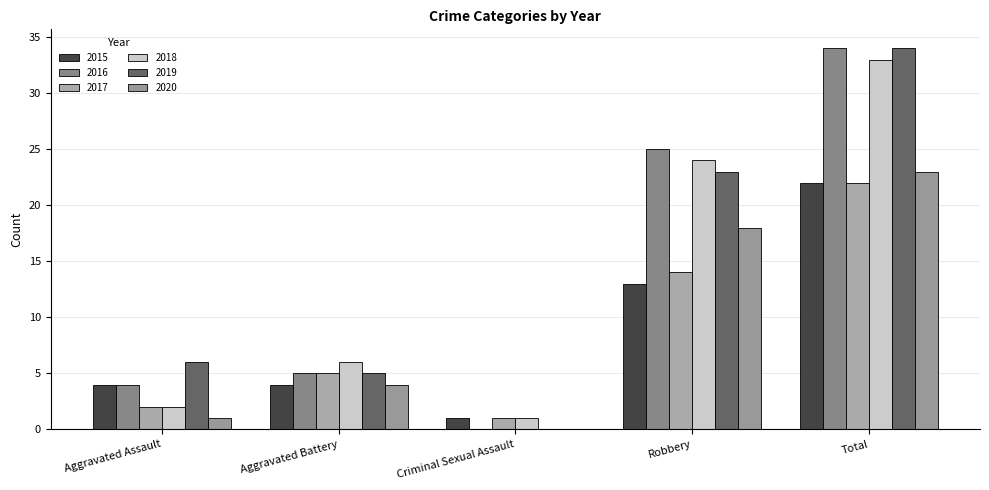

What position from the right is Total?

1